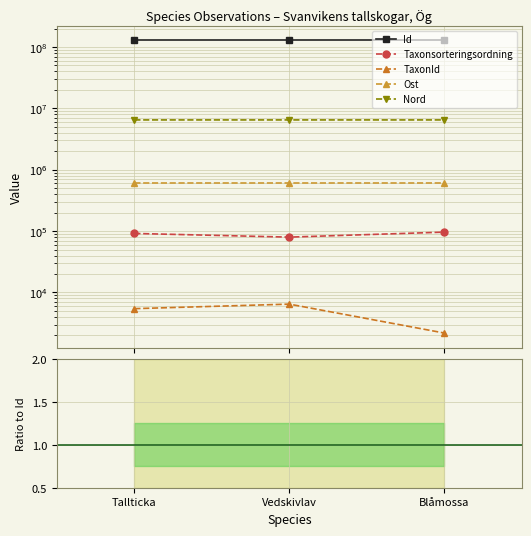

What is the label of the 1st point from the left?

Tallticka